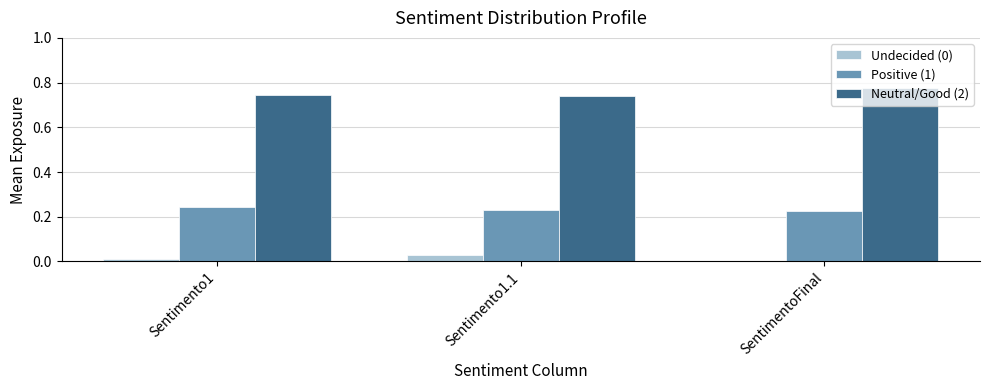

The Neutral/Good (2) series shows 1.1 at Sentimento1. True or false?

False